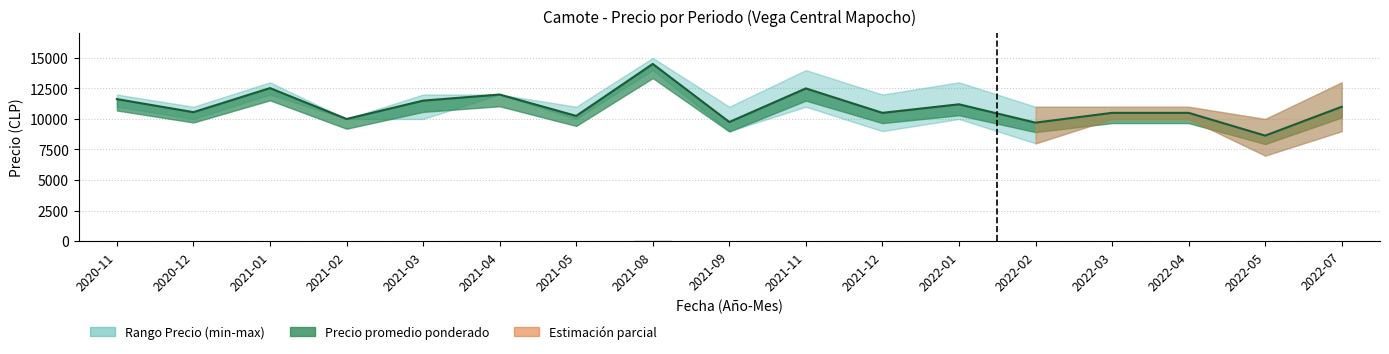

What is the lowest value of the Precio maximo series?

10000